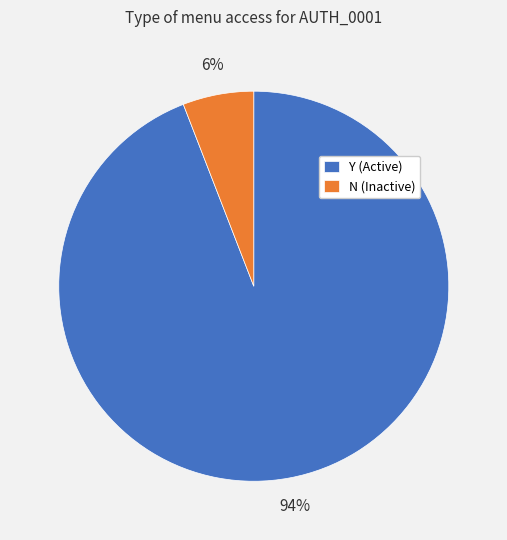

To the nearest percent, what is the combined percentage of N and Y?

100%